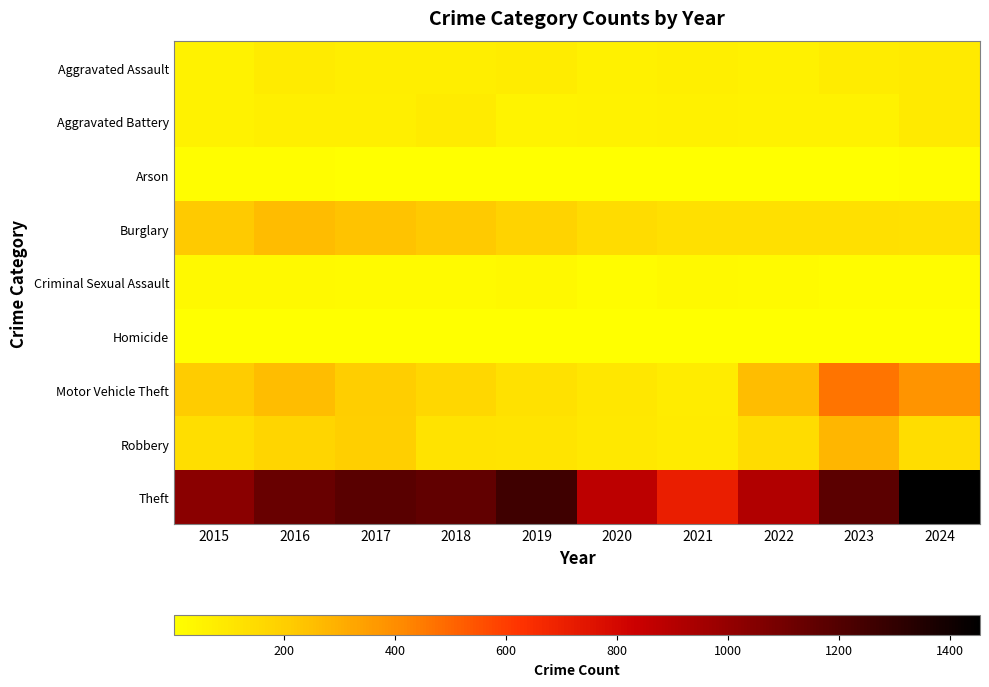

Which series changed the most between 2018 and 2024?

Theft